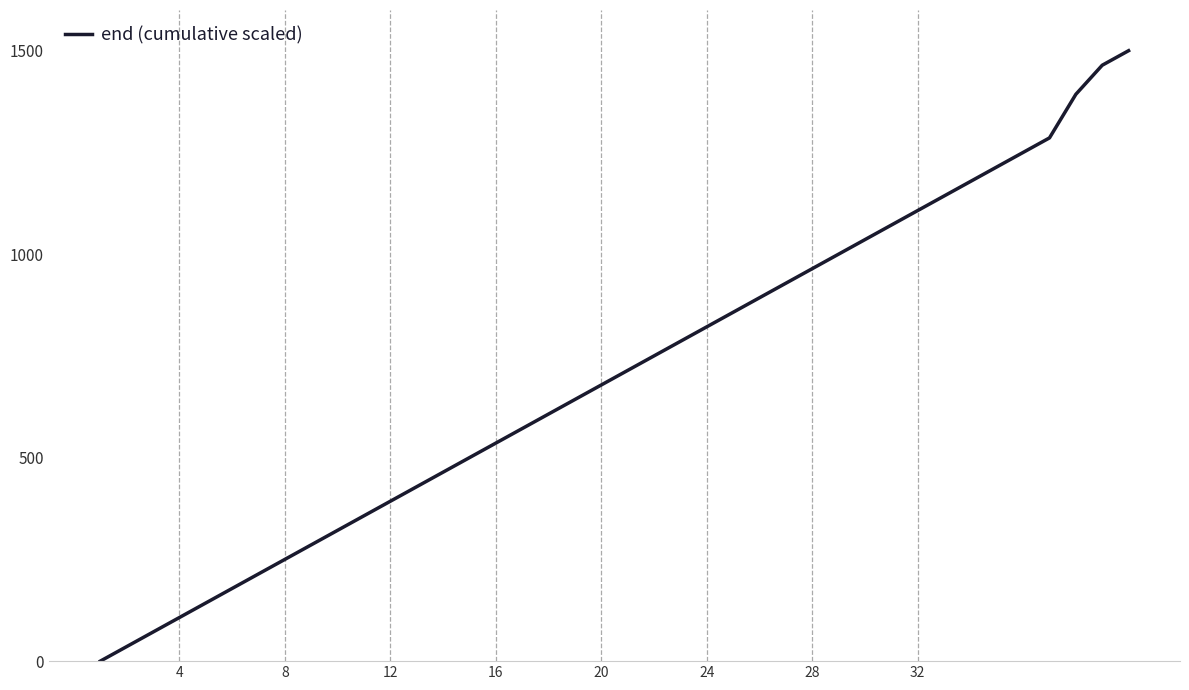

What is the difference between the maximum and minimum values?

1500.0